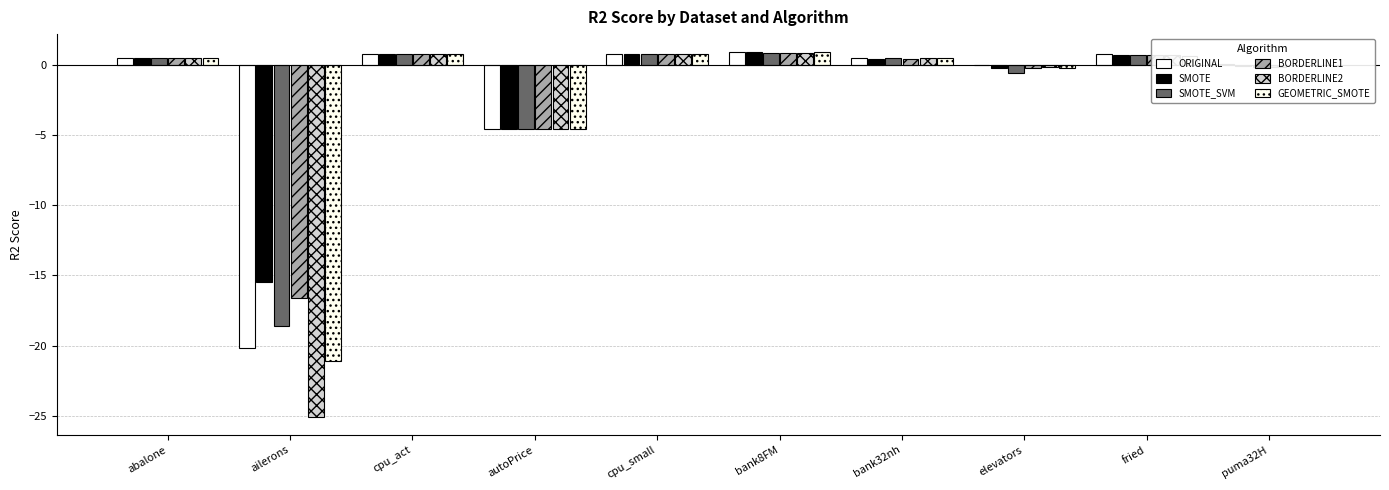

What is the total value across all series at autoPrice?

-27.2